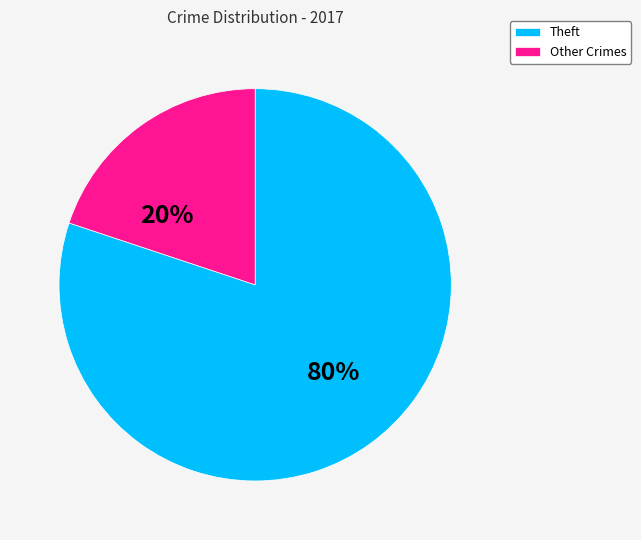

Is the sum of Theft and Other Crimes greater than half?

Yes